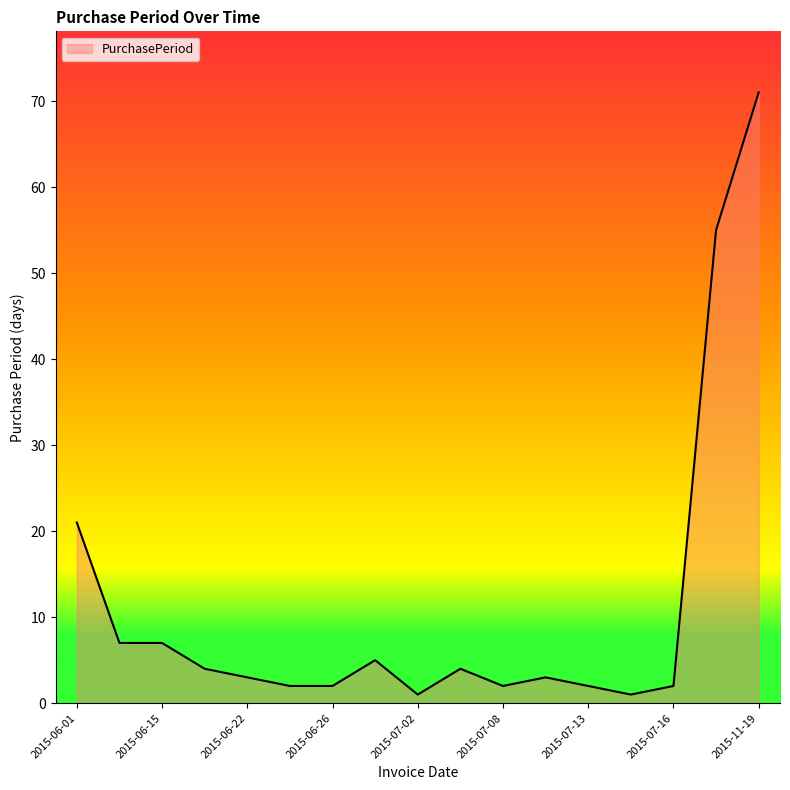

What is the average value?

11